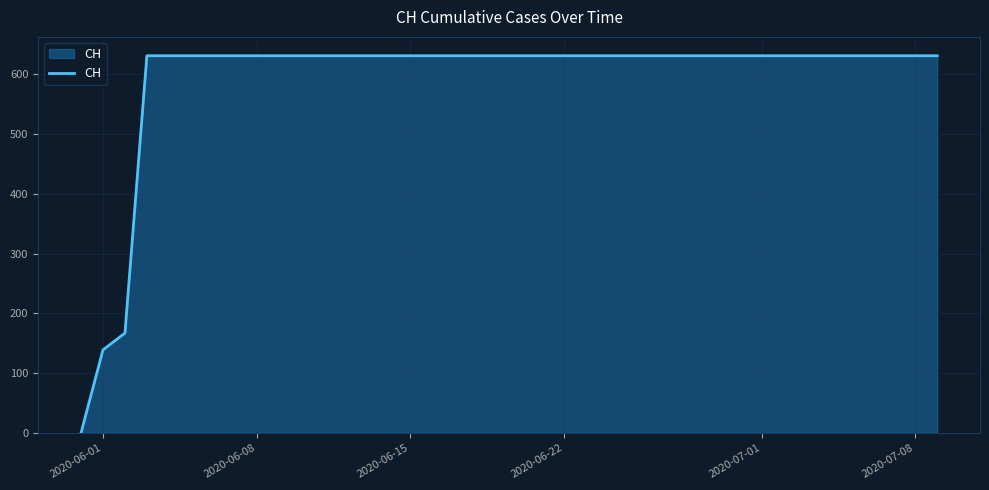

What is the difference between the second highest and minimum values?

631